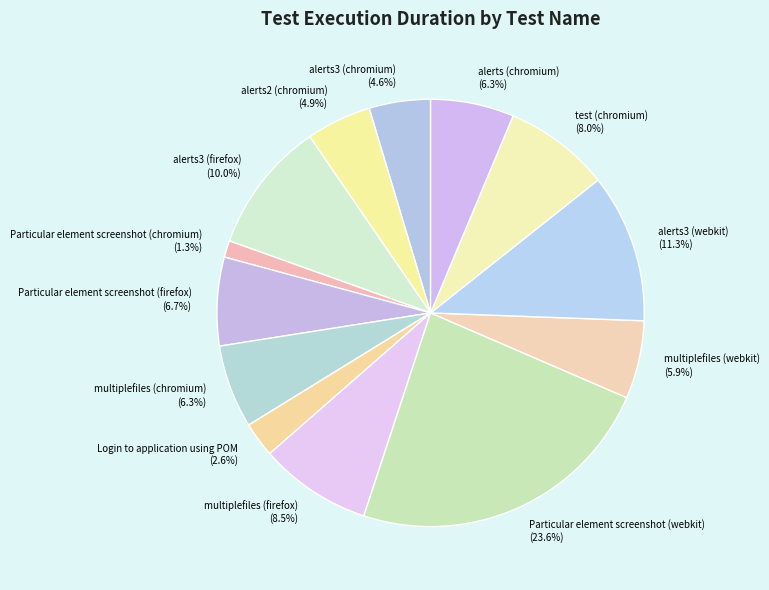

Count the number of slices in the pie.

13